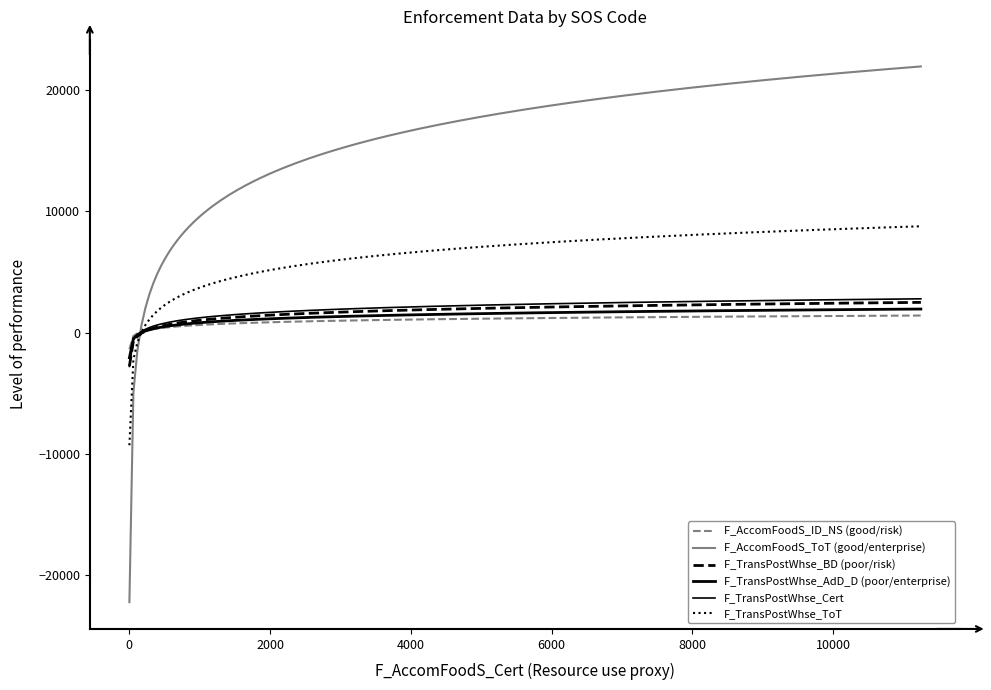

Is this an area chart (filled region under the line)?

No